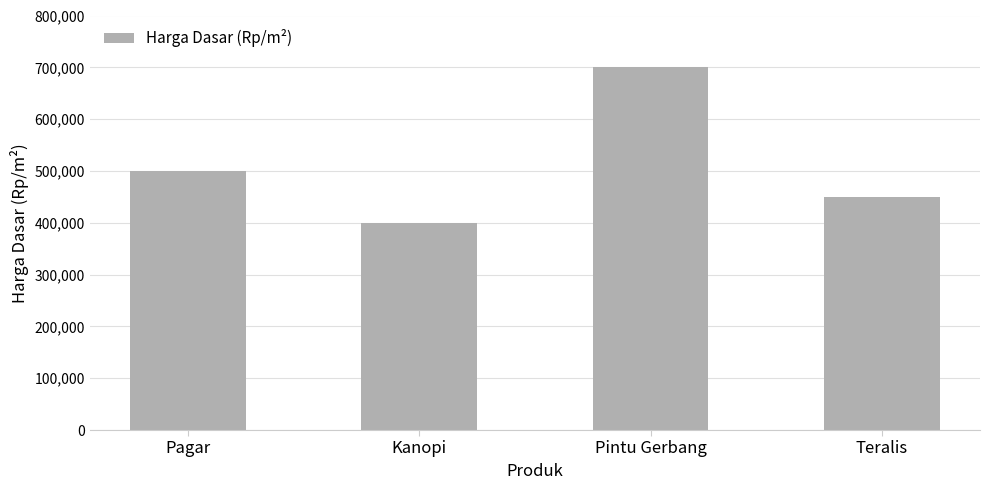

Reading left to right, what are all the values shown in this chart?

500000	400000	700000	450000